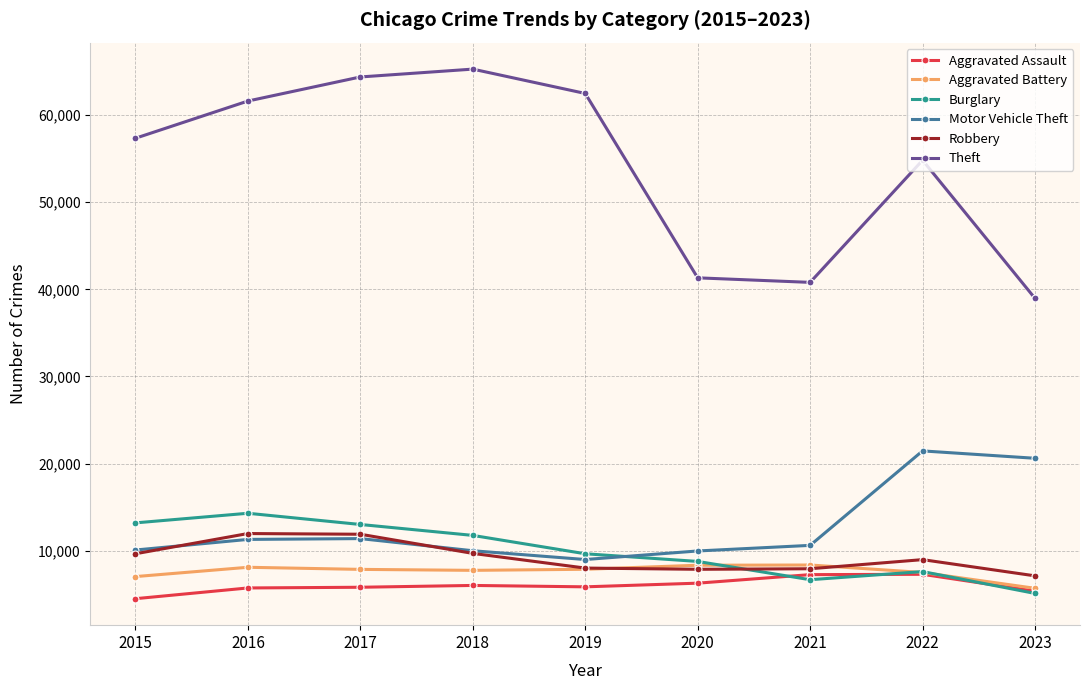

True or false: Aggravated Assault and Robbery intersect in this chart.

False